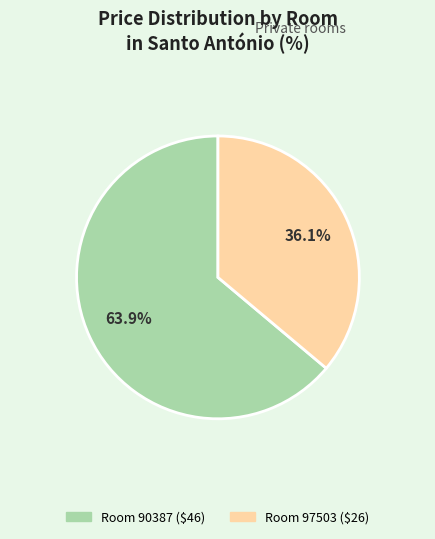

What is the ratio of the value at Room 90387 to the value at Room 97503?

1.8